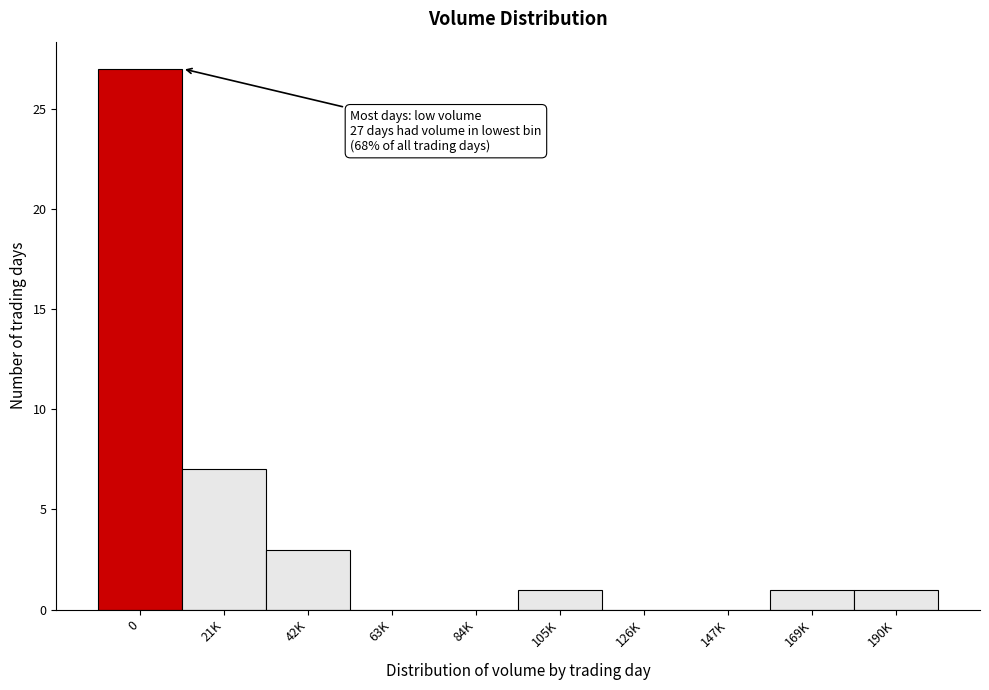

Reading right to left, transcribe all the data shown in this chart.

190K=1	169K=1	147K=0	126K=0	105K=1	84K=0	63K=0	42K=3	21K=7	0=27